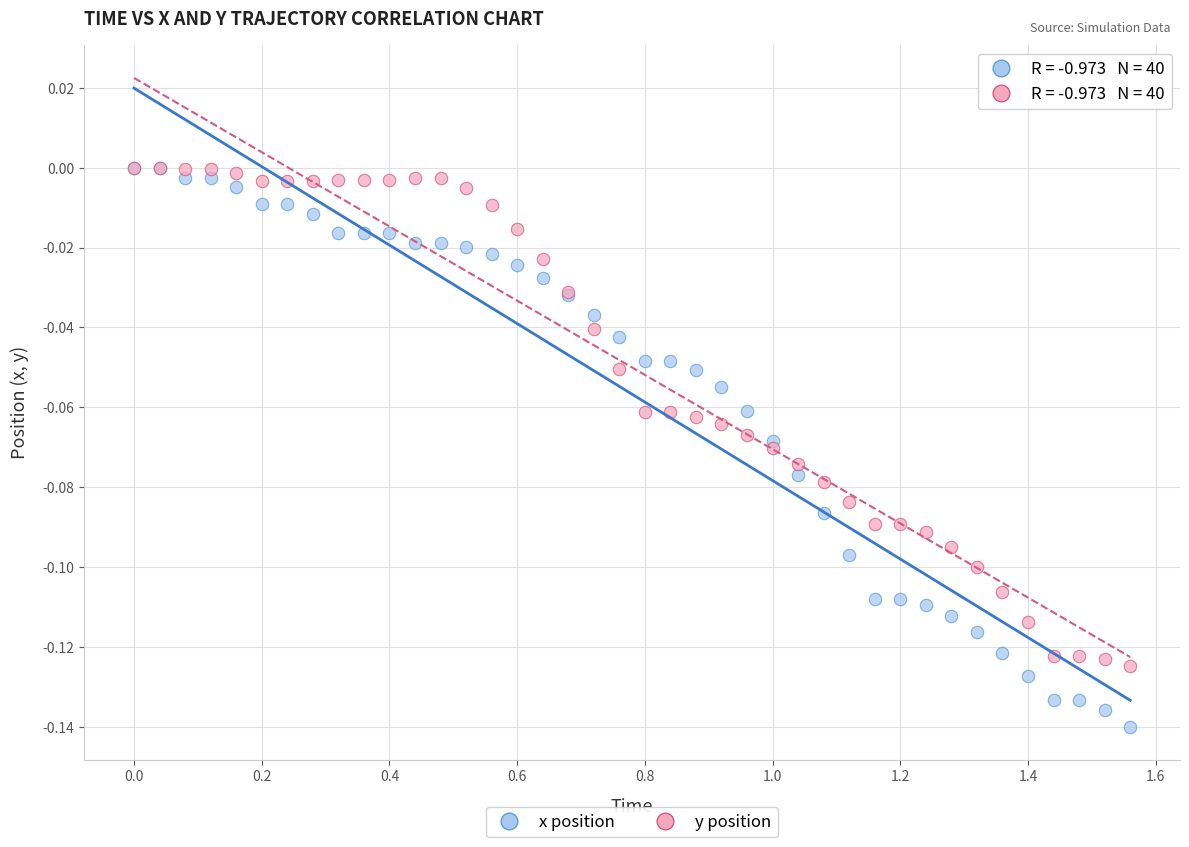

What are all the series names shown in the legend?

x position, y position